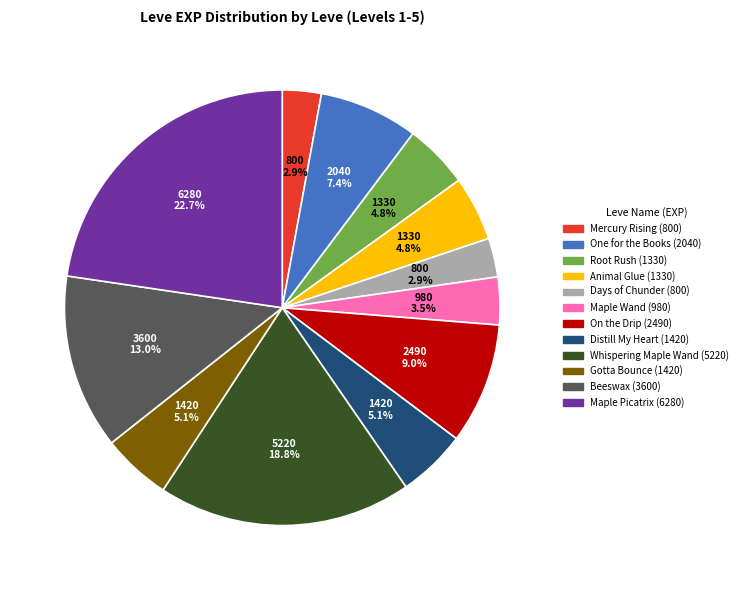

Which category has the biggest portion of the pie?

Maple Picatrix (6280)